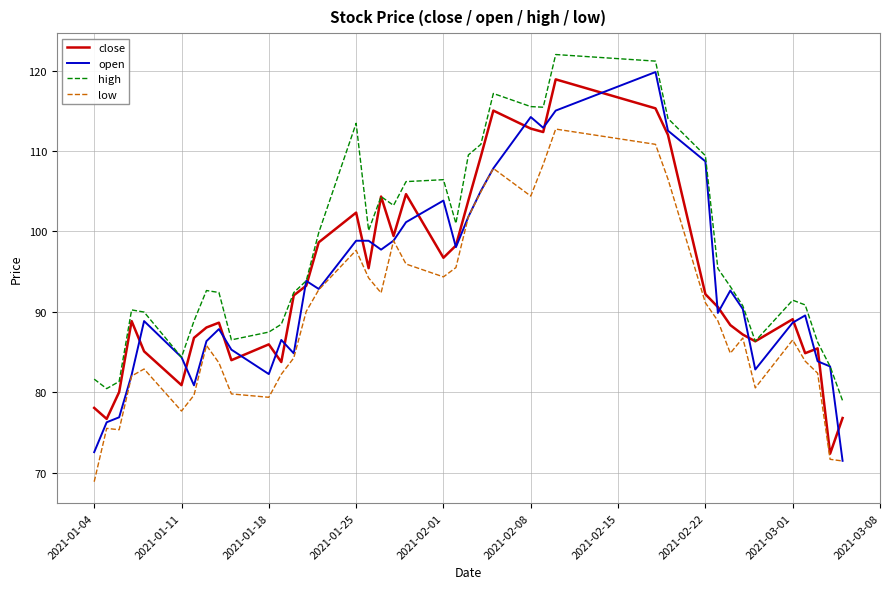

What is the minimum value for close?

72.4